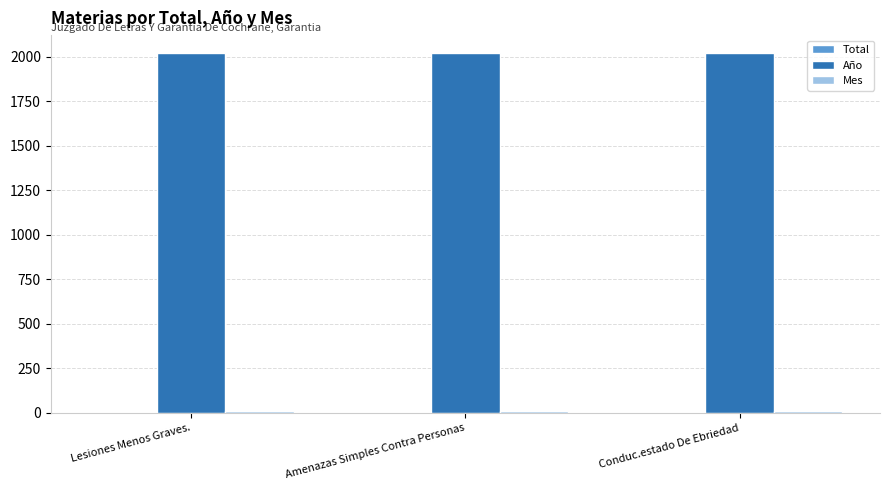

True or false: Año has a value of 2020 at Lesiones Menos Graves..

True